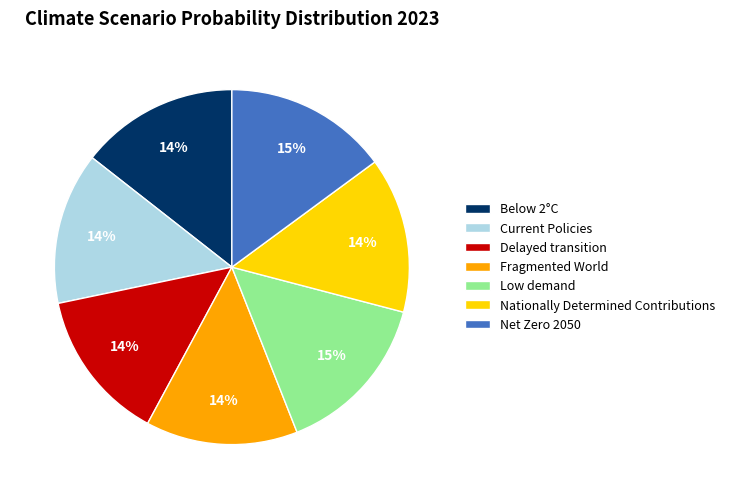

The Current Policies slice represents 14% of the pie. True or false?

True